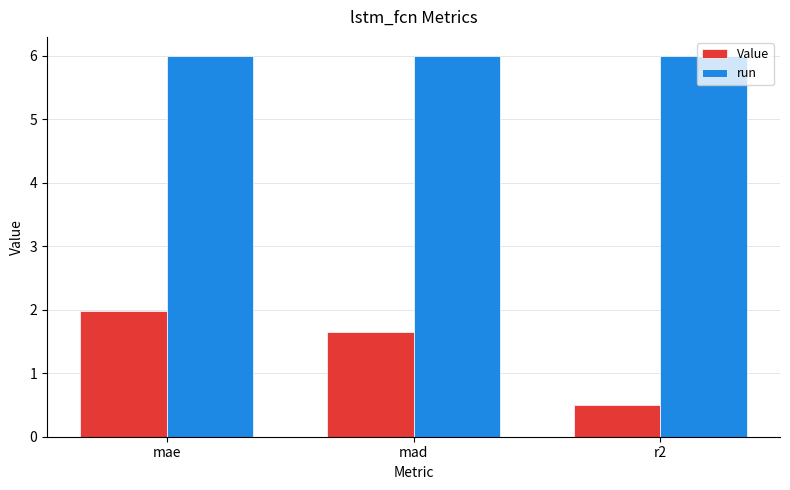

At which label does Value reach its minimum?

r2